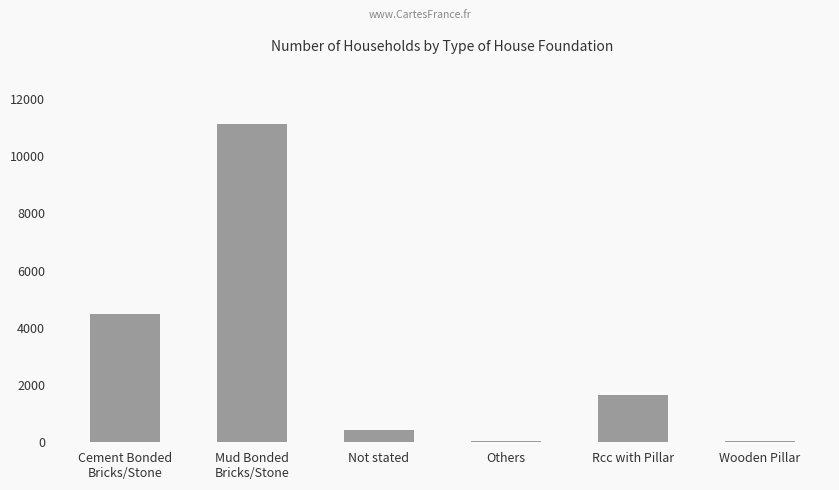

How many series are shown in this chart?

1